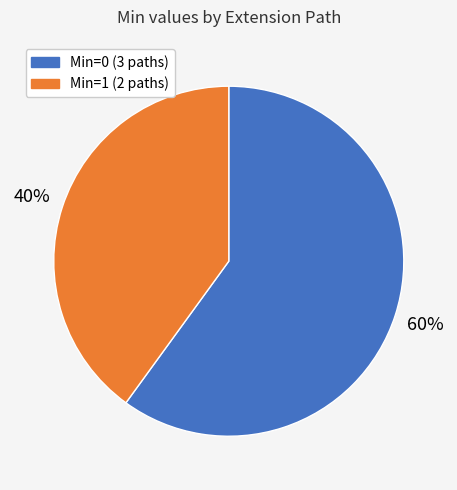

Is there any slice that represents more than half of the pie?

Yes